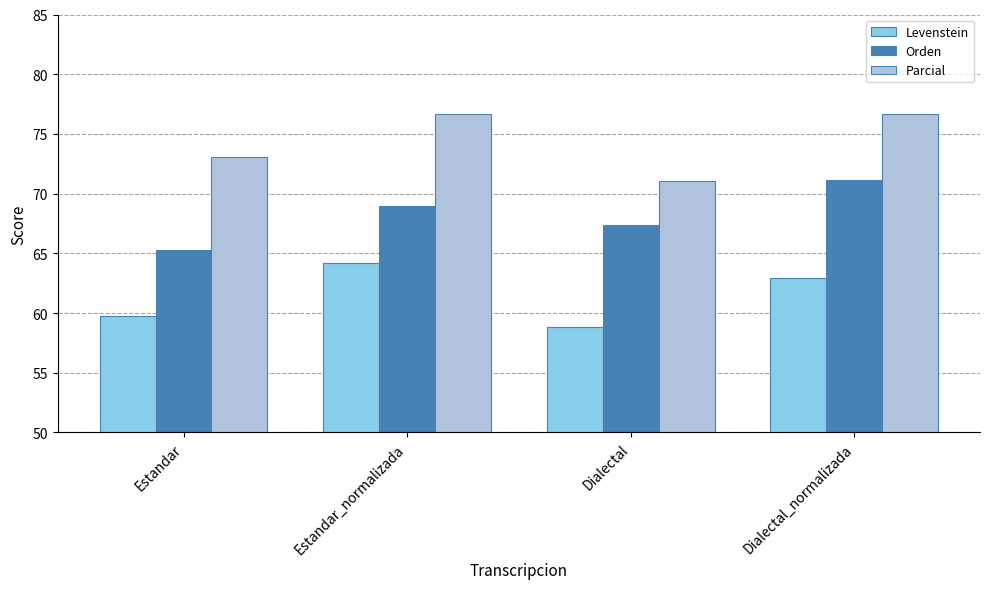

What is the smallest value displayed?

58.9